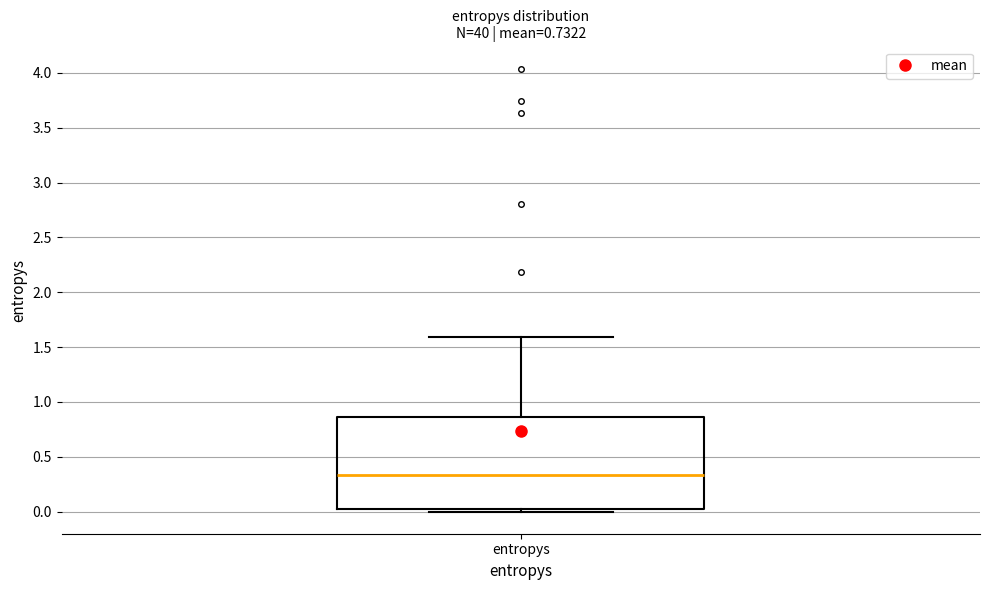

Read this box plot against the y-axis: the position of the median line, the range covered by the box, and the ends of both whiskers. The values are not printed on the chart, so give them approximately, as read against the axis.

median 0.35, box 0.00 to 0.85, whiskers 0.00 (just below the box's lower edge) to 1.60